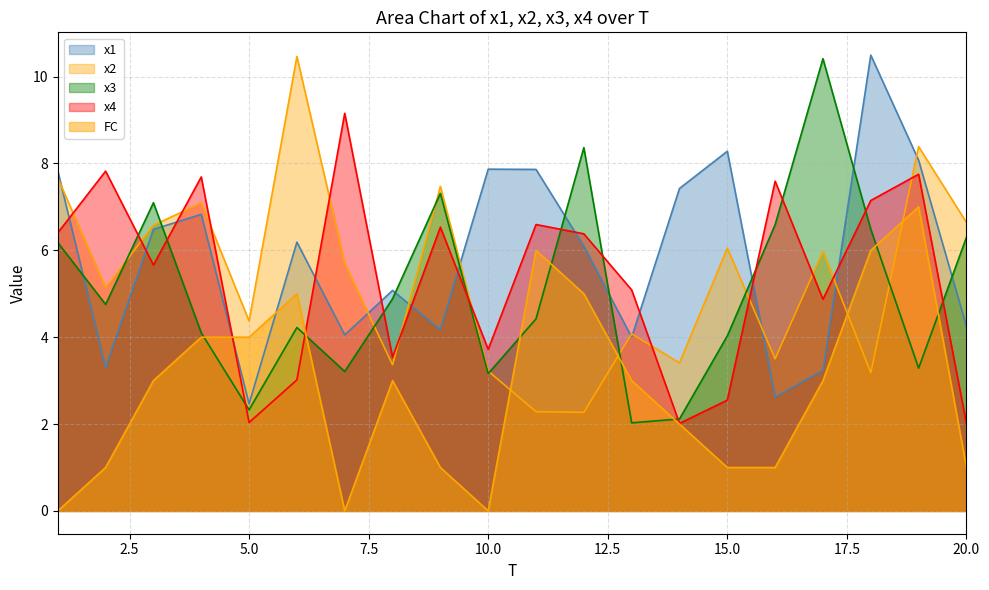

How many data points in x3 are above 4?

14